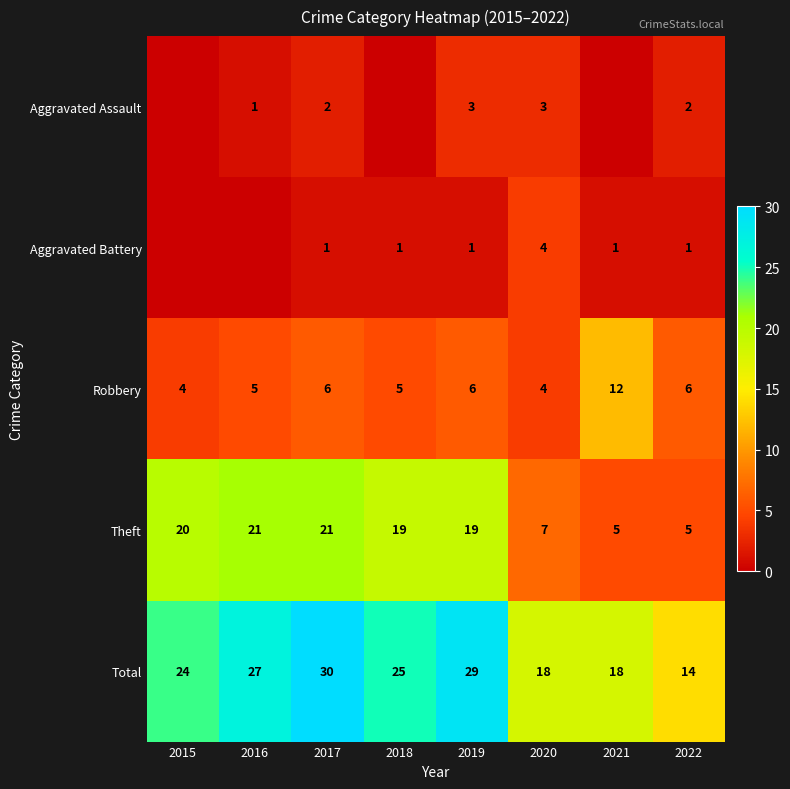

At 2017, list the series in order from smallest to largest.

Aggravated Battery, Aggravated Assault, Robbery, Theft, Total